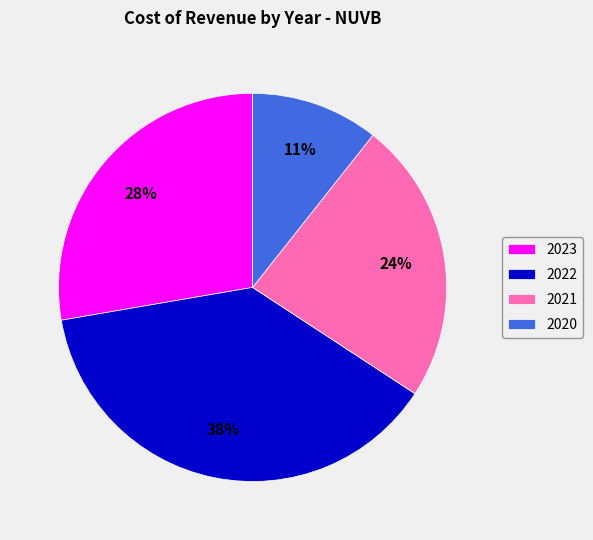

To the nearest percent, what is the difference between the 2021 and 2020 slice percentages?

13%